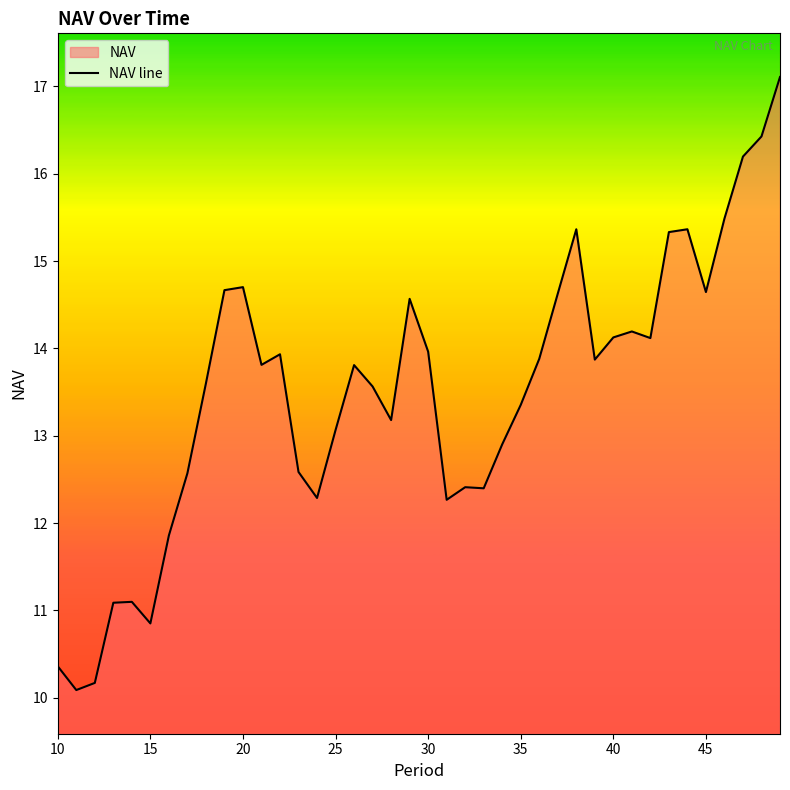

Reading left to right, transcribe all the data shown in this chart.

10.4	10.1	10.2	11.1	11.1	10.9	11.9	12.6	13.6	14.7	14.7	13.8	13.9	12.6	12.3	13.1	13.8	13.6	13.2	14.6	14.0	12.3	12.4	12.4	12.9	13.4	13.9	14.6	15.4	13.9	14.1	14.2	14.1	15.3	15.4	14.6	15.5	16.2	16.4	17.1